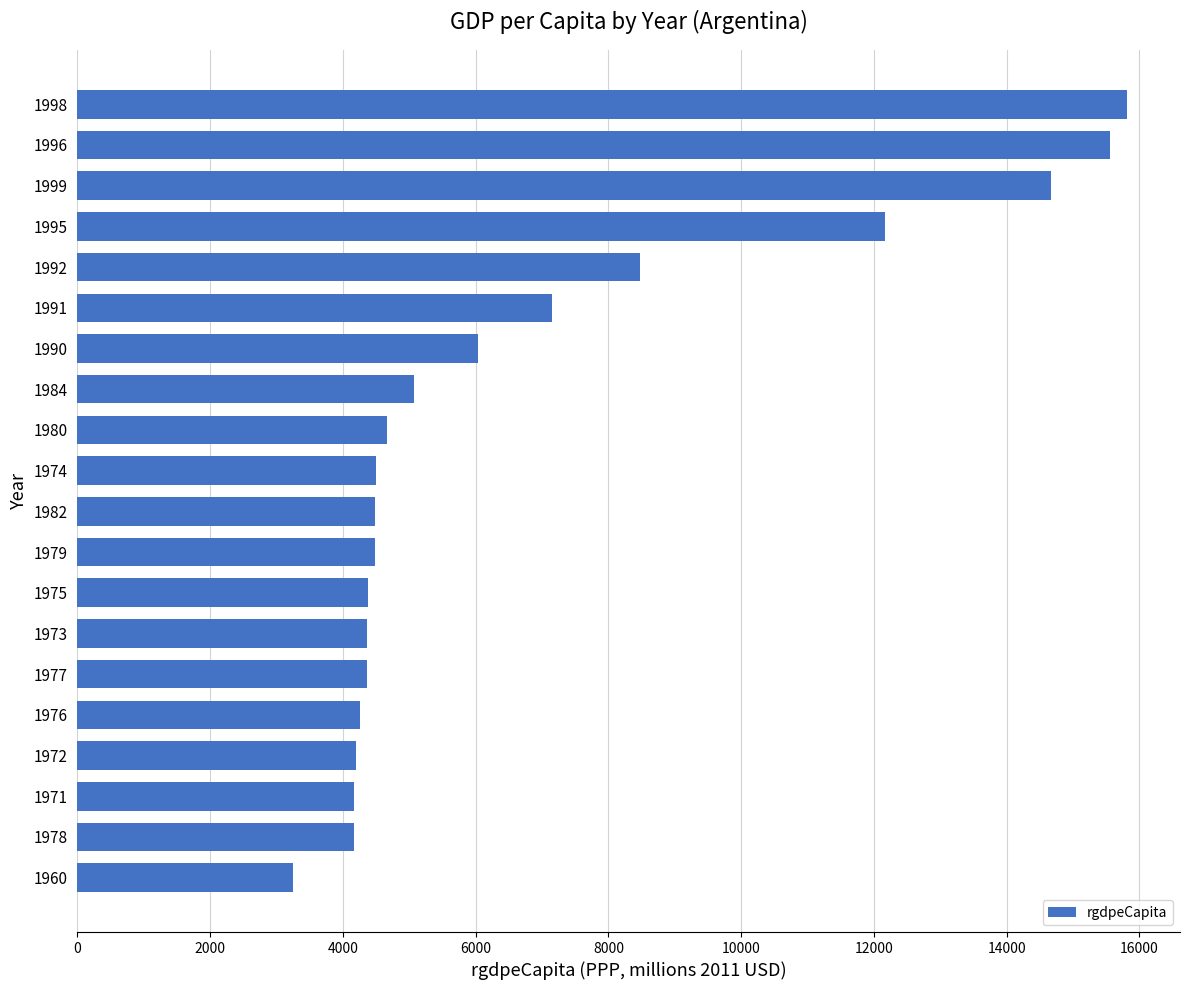

What is the ratio of the value at 1999 to the value at 1960?

4.5